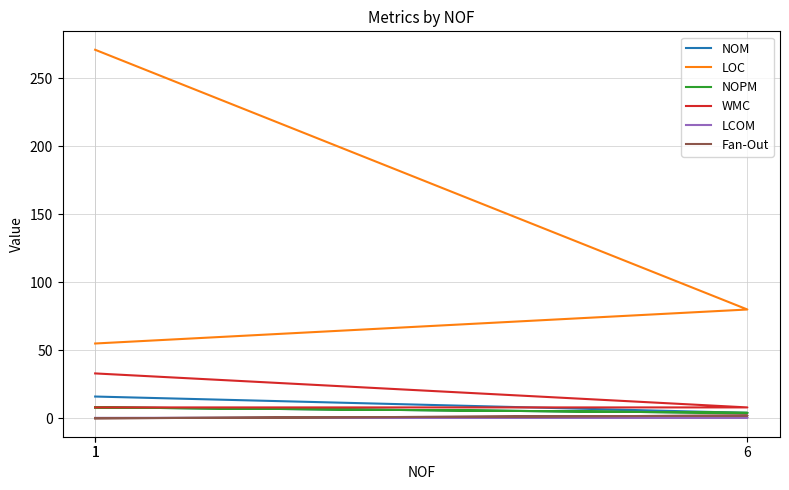

At which label does LCOM reach its minimum?

1